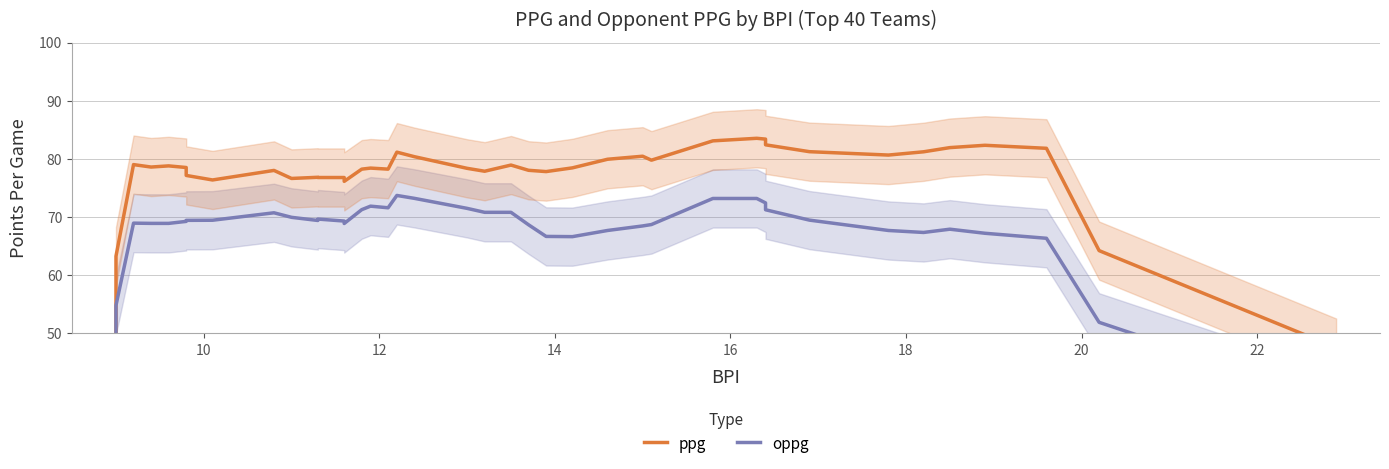

What is the minimum value for ppg?

46.4